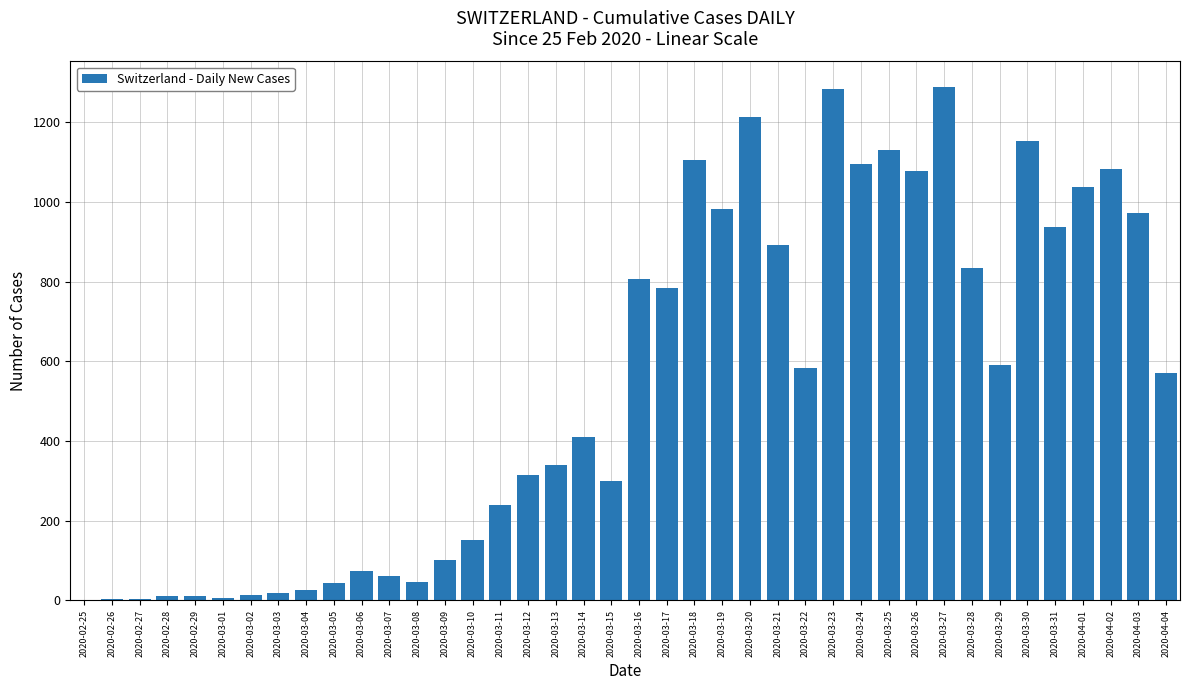

What is the sum of all values?

21605